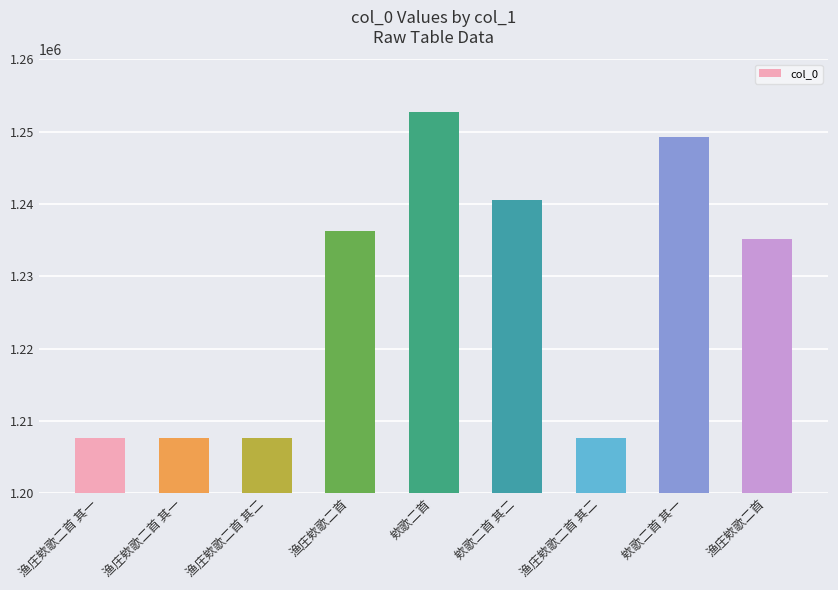

List the labels in order of value, smallest first.

渔庄欸歌二首 其一, 渔庄欸歌二首 其二, 渔庄欸歌二首 其一, 渔庄欸歌二首 其二, 渔庄欸歌二首, 渔庄欸歌二首, 欸歌二首 其二, 欸歌二首 其一, 欸歌二首